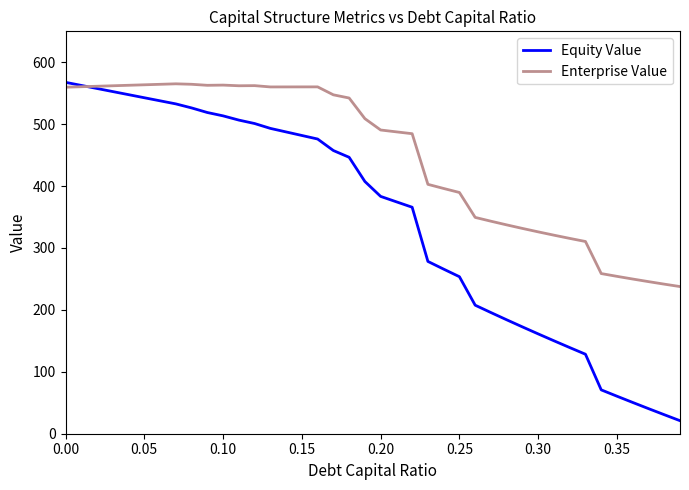

Rank the series by their average value, from lowest to highest.

Equity Value, Enterprise Value